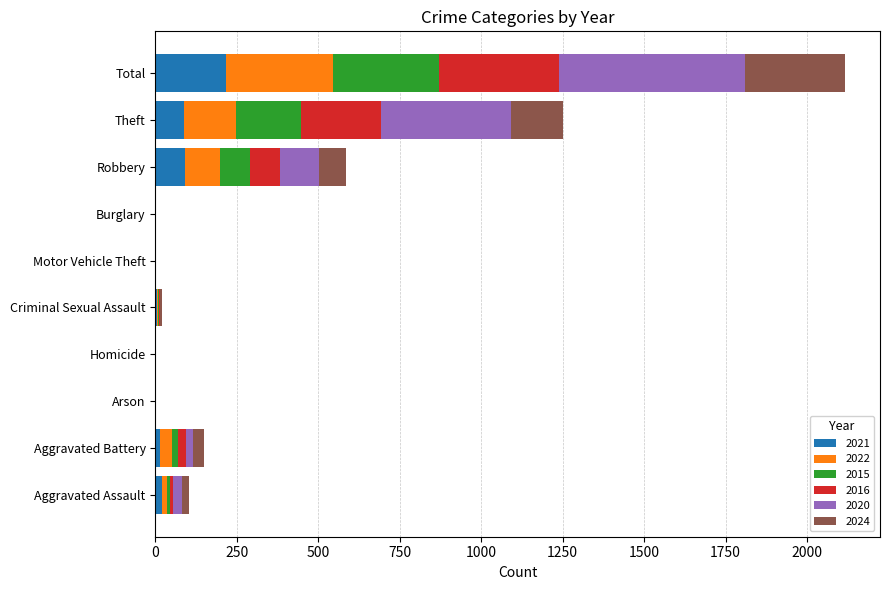

At which category is the sum across all series the highest?

Total